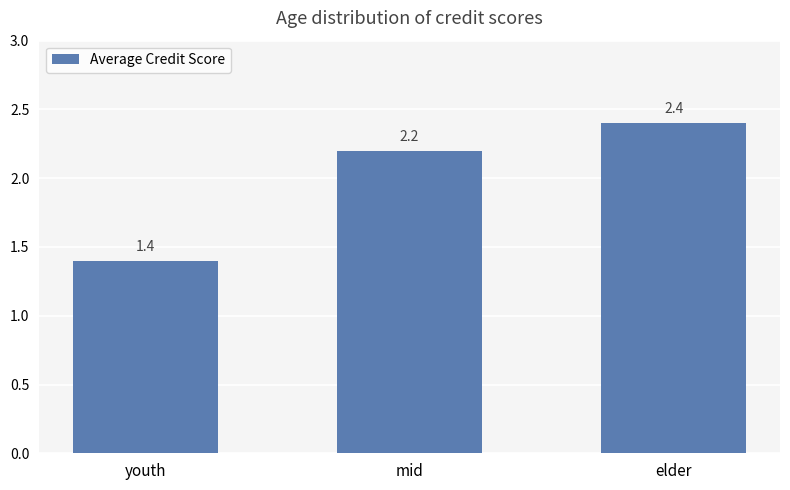

What is the sum of the values at elder and youth?

3.8